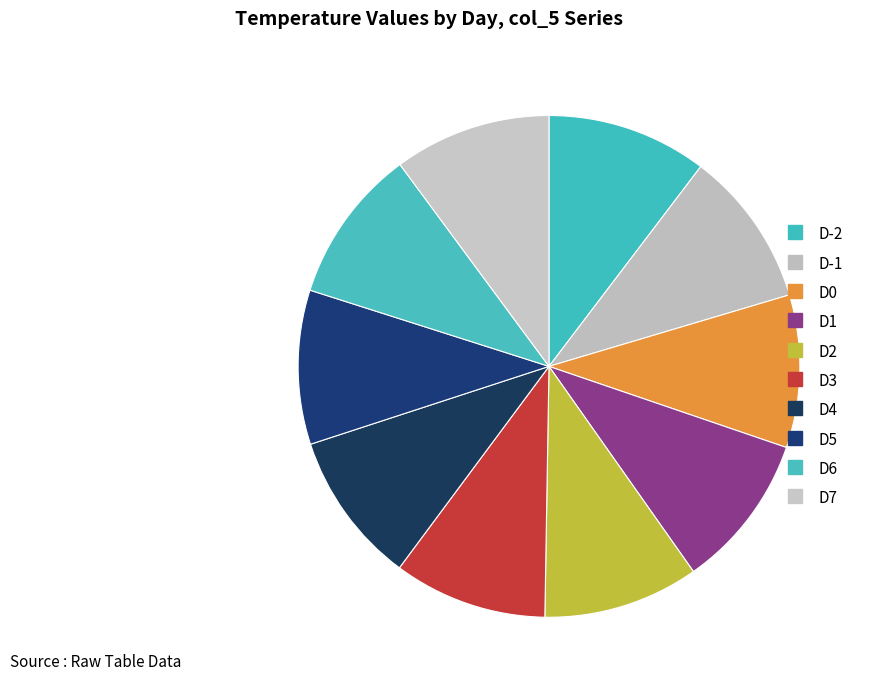

To the nearest percent, what portion does D3 represent?

10%